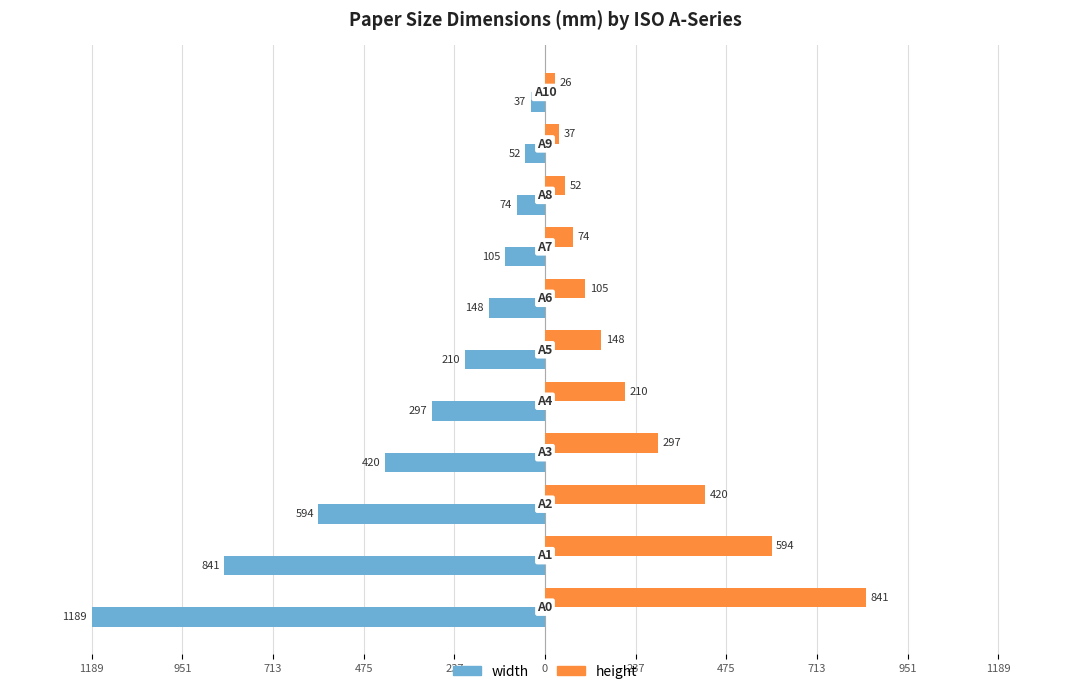

What is the difference between the maximum and minimum values in the width series?

1152